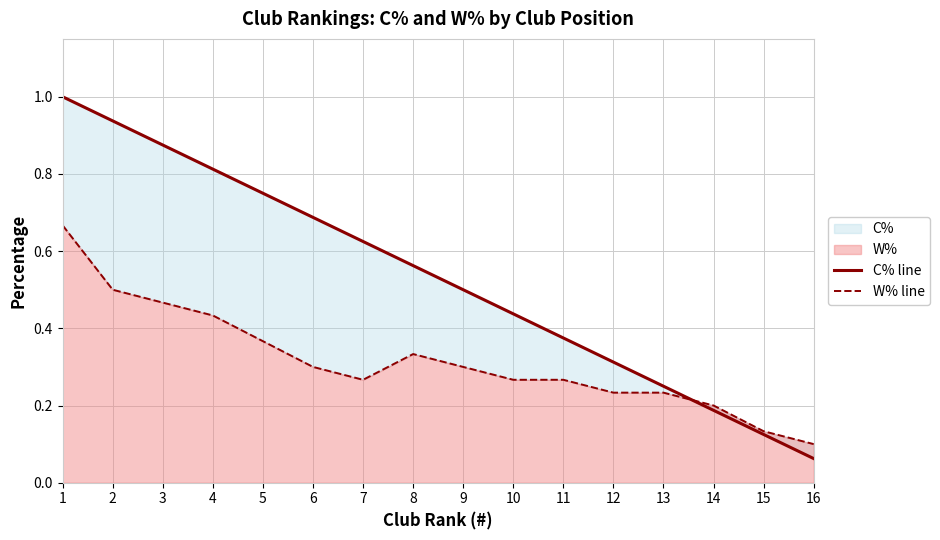

Between 4 and 12, which series saw the biggest shift?

C% line